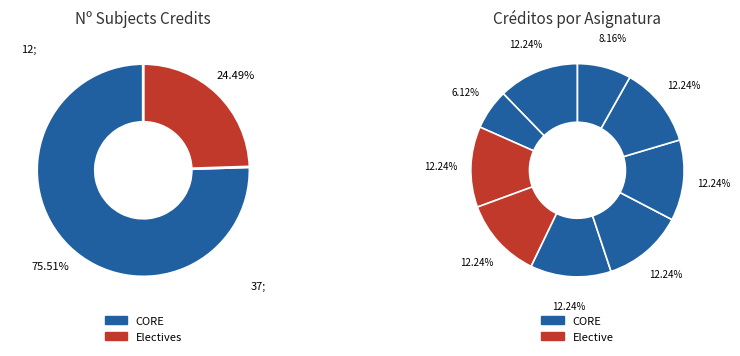

To the nearest percent, what portion does MA231 represent?

12%